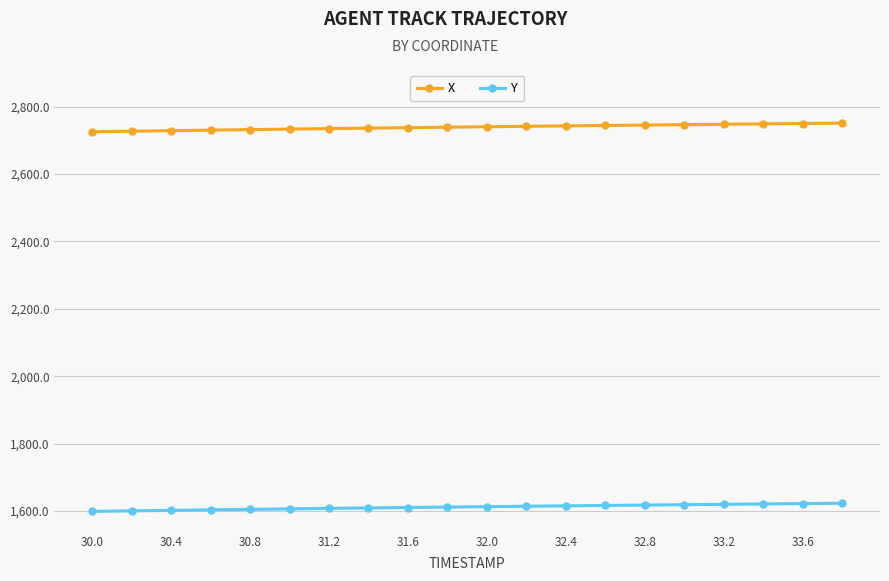

Which series has the largest total across all categories?

X